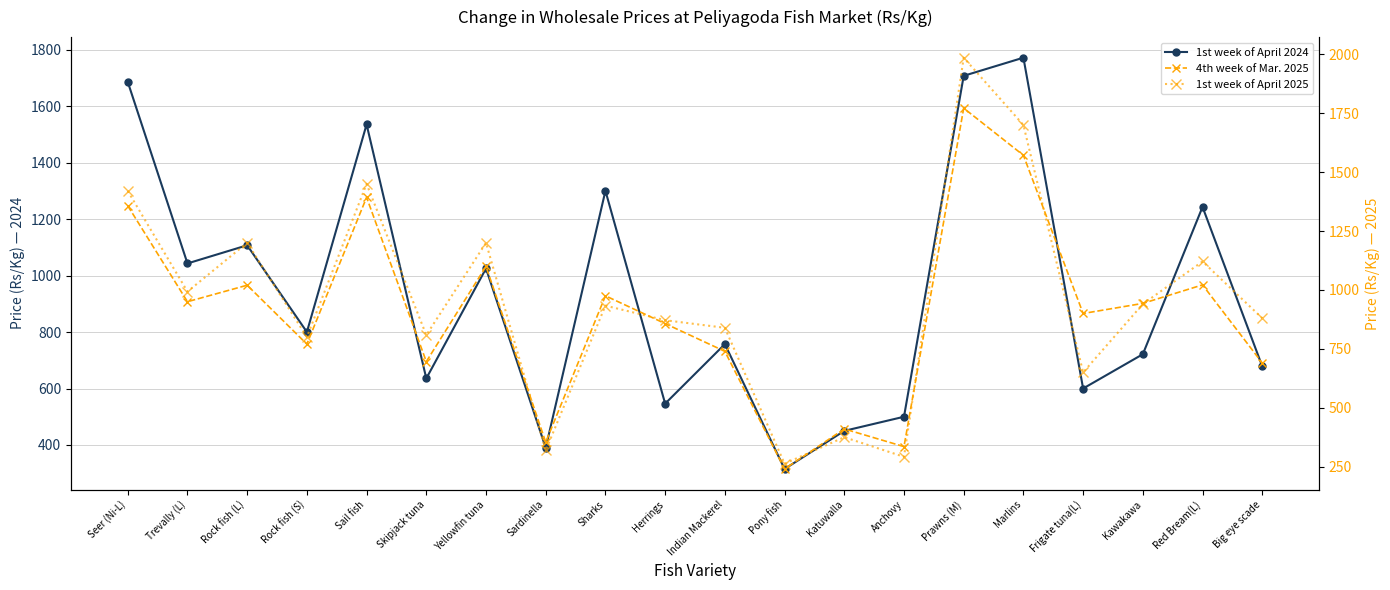

How many data points in 1st week of April 2024 are above 800?

9